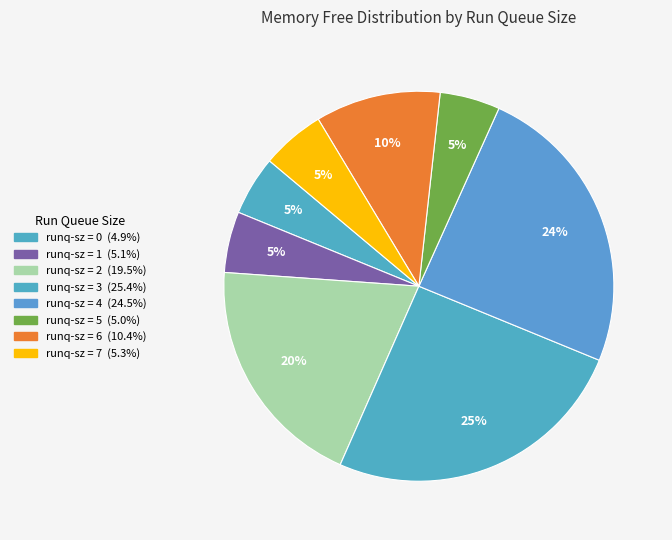

How many slices are in this pie chart?

8